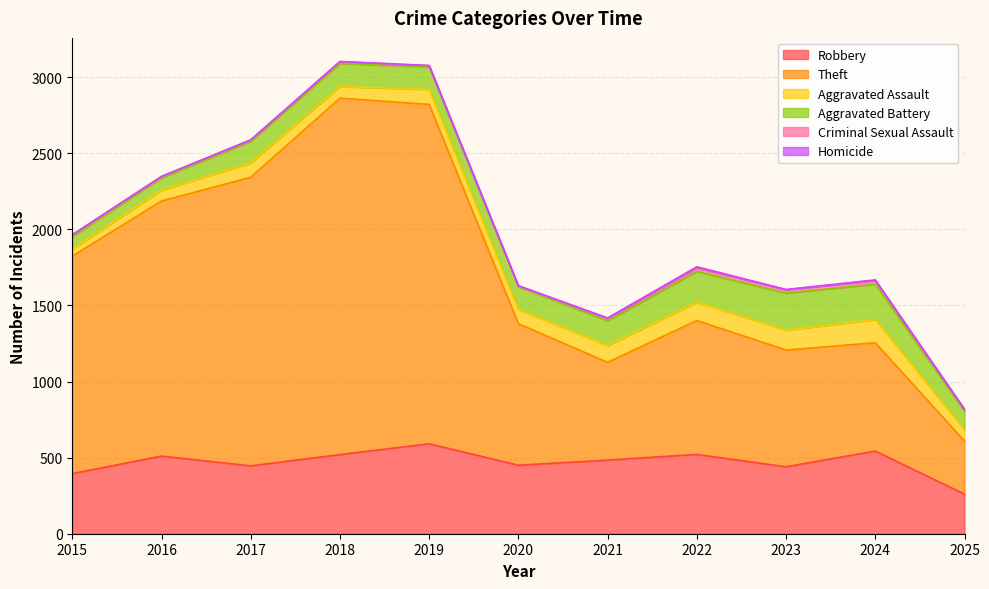

True or false: Aggravated Assault and Homicide intersect in this chart.

False